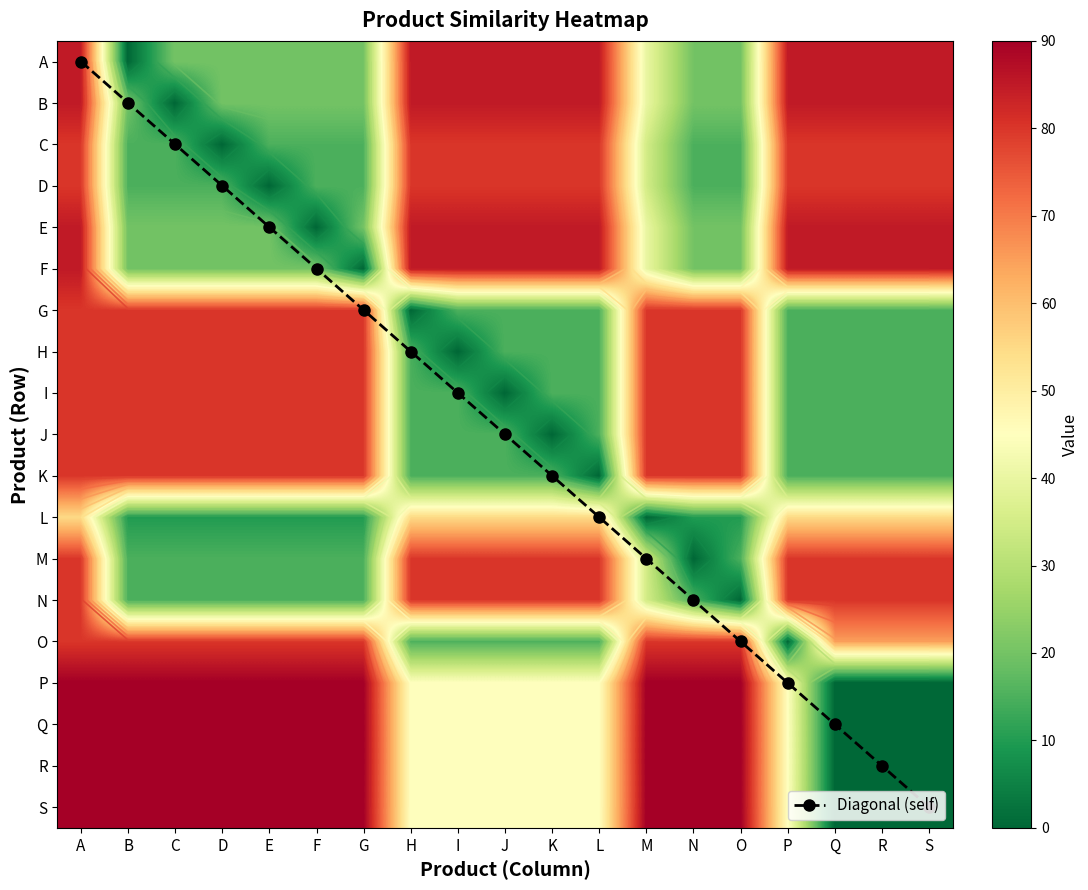

Where is C nearest to the value 40?

M